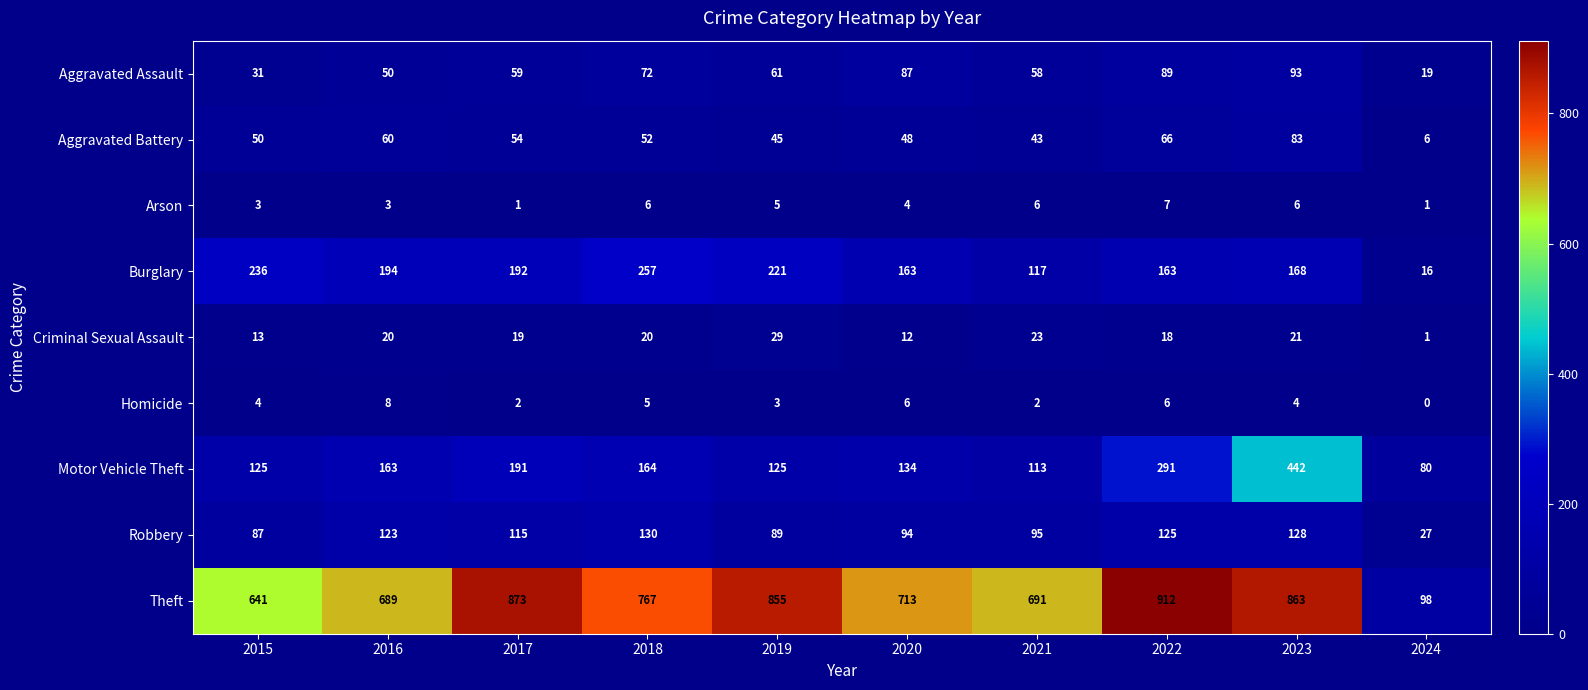

What is the sum of the Aggravated Assault values at 2021 and 2015?

89